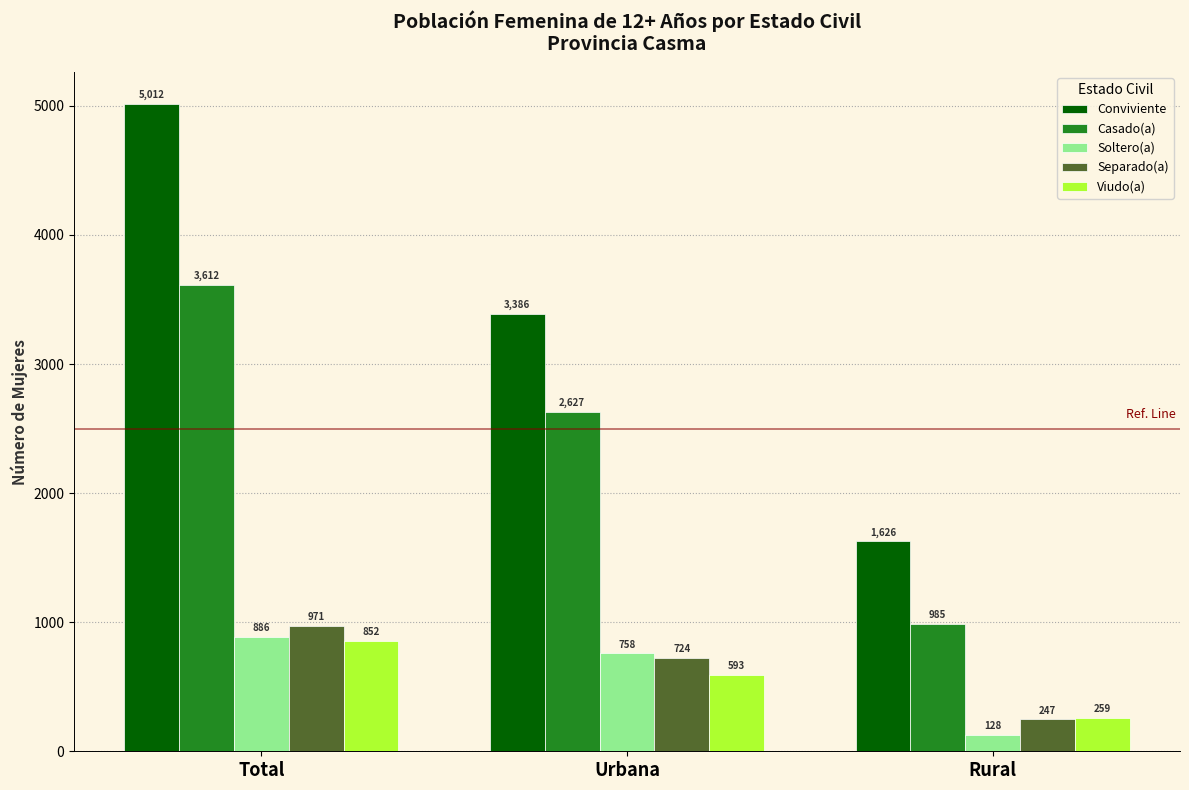

What is the average value of the Casado(a) series?

2408